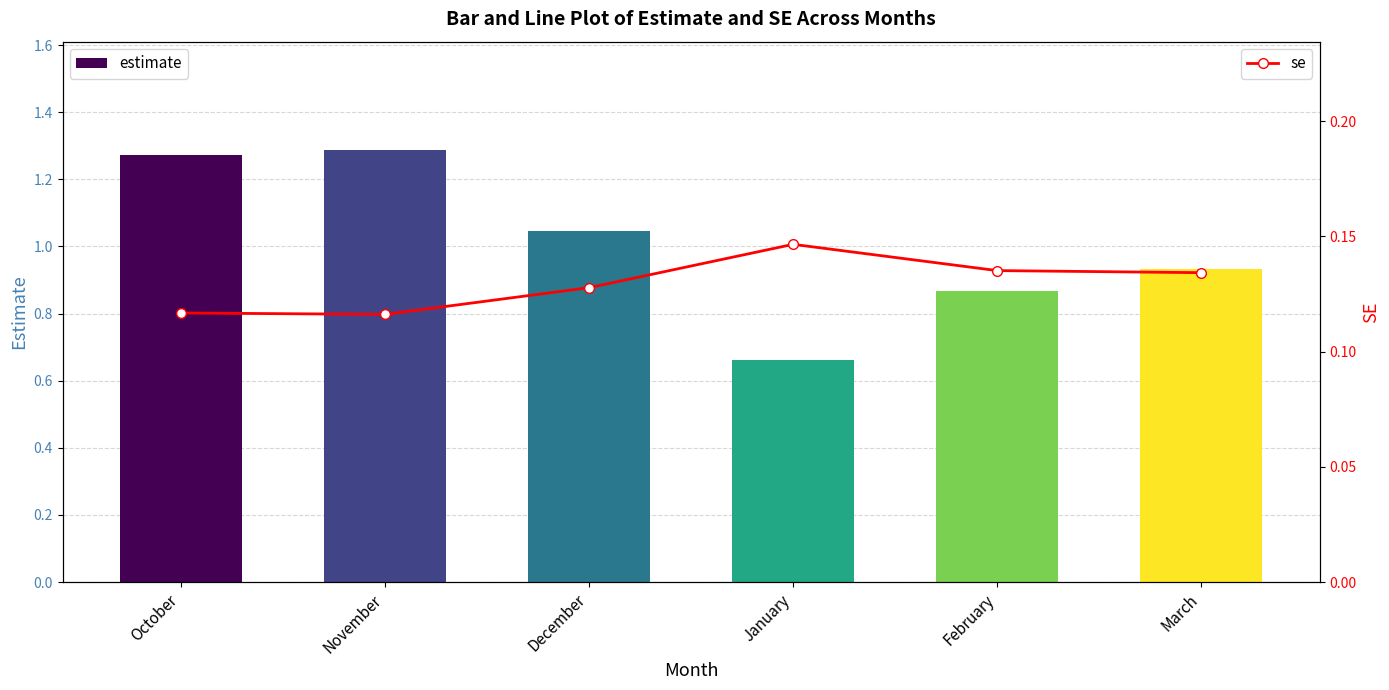

Which label corresponds to the smallest value in the chart?

November